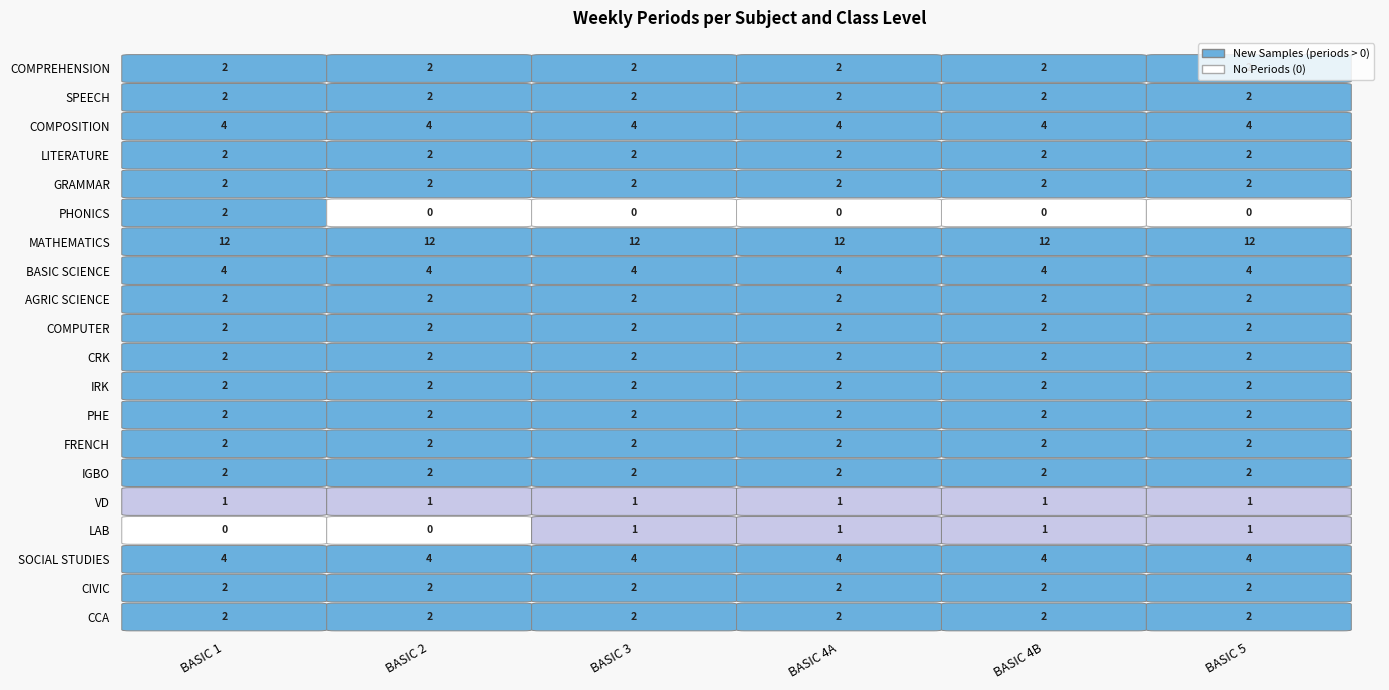

What is the sum of all CCA values?

12